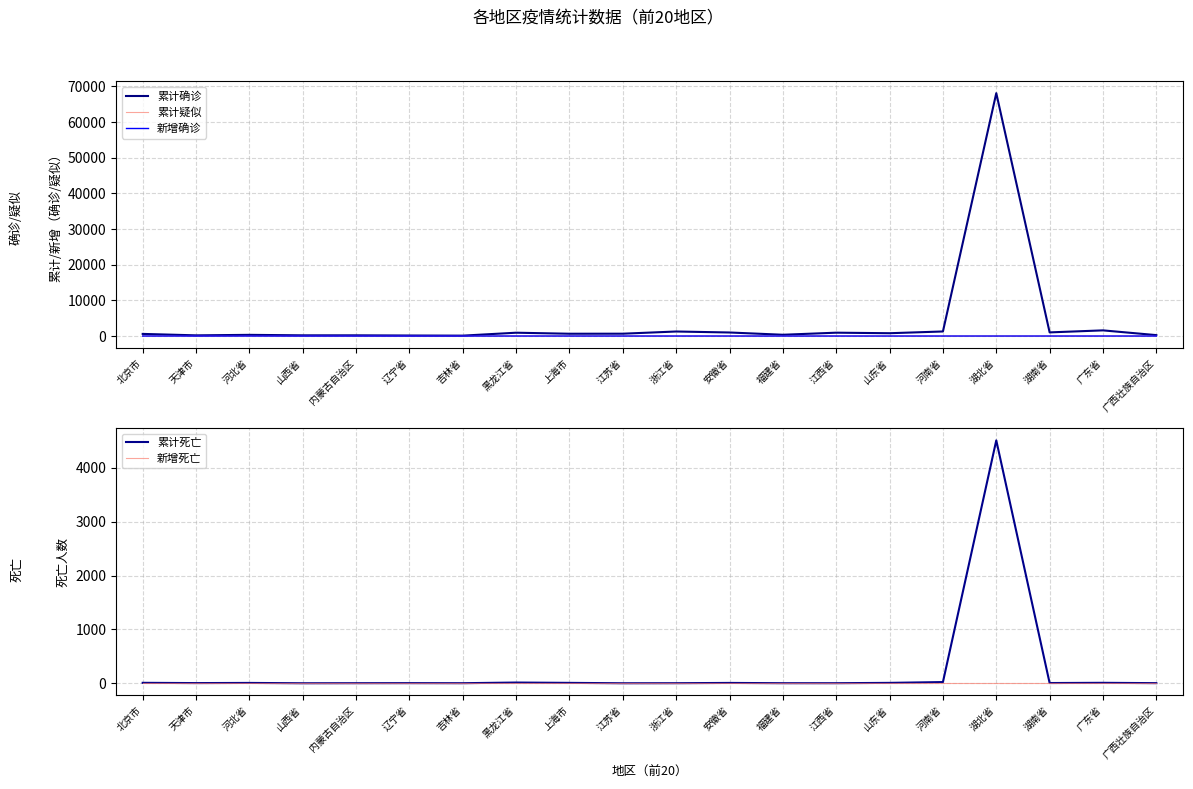

Is this an area chart (filled region under the line)?

No